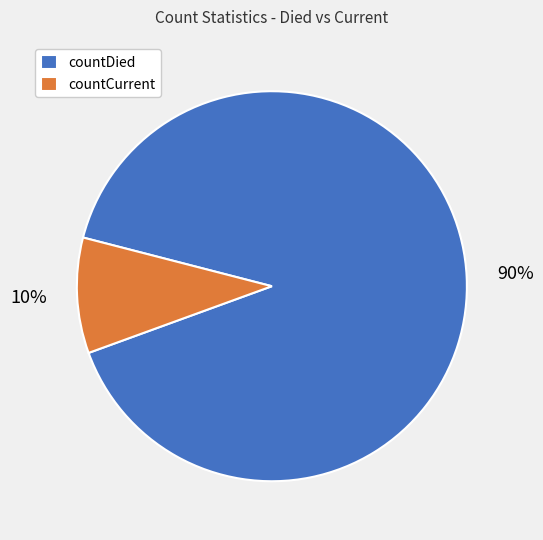

Is it true that countCurrent is 10% of the pie?

True